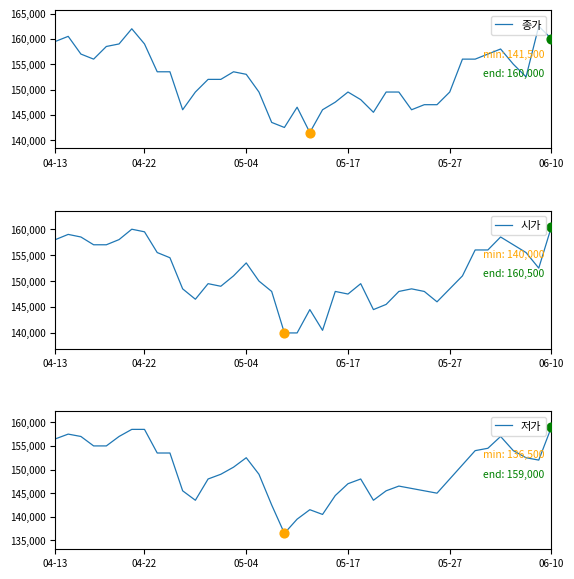

At how many categories does at least one series exceed 146984?

35